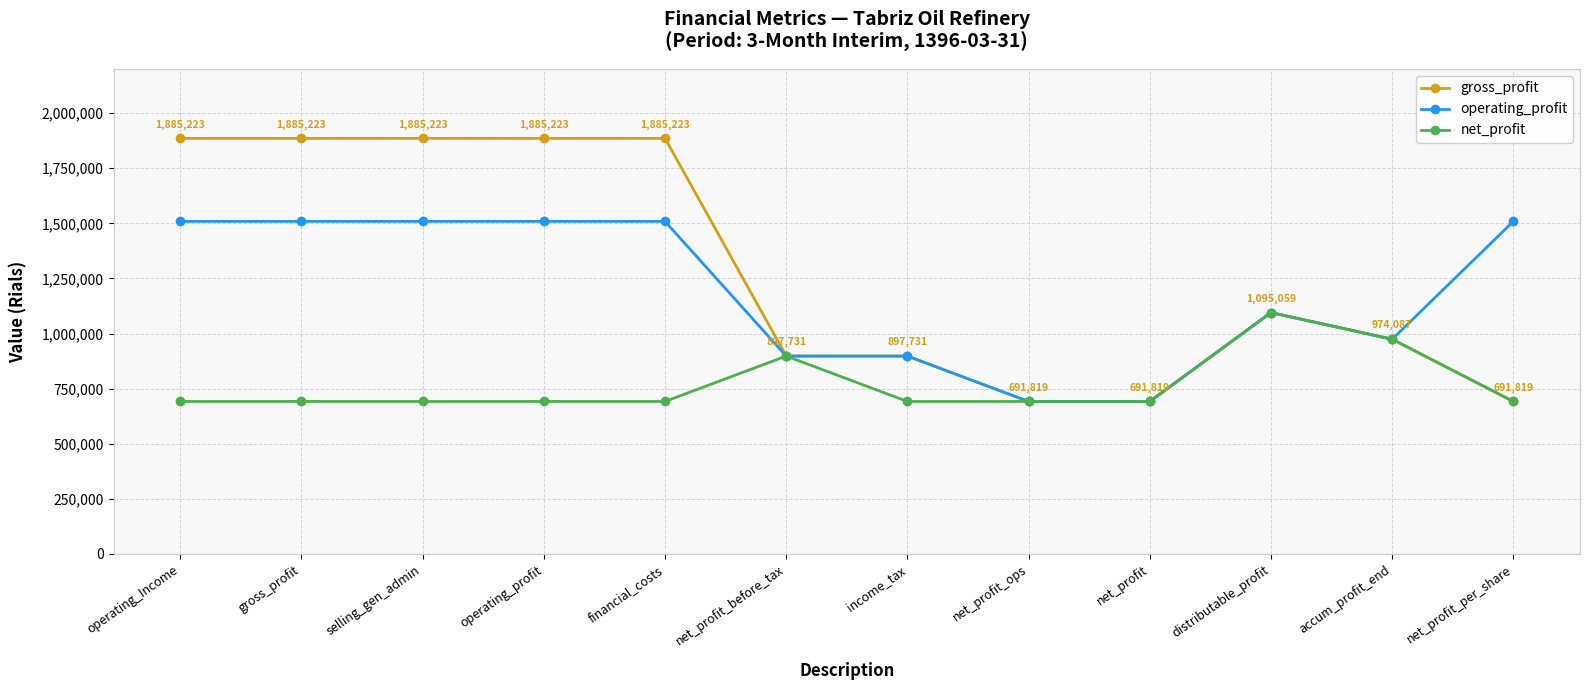

What is the minimum value shown in the chart?

691819